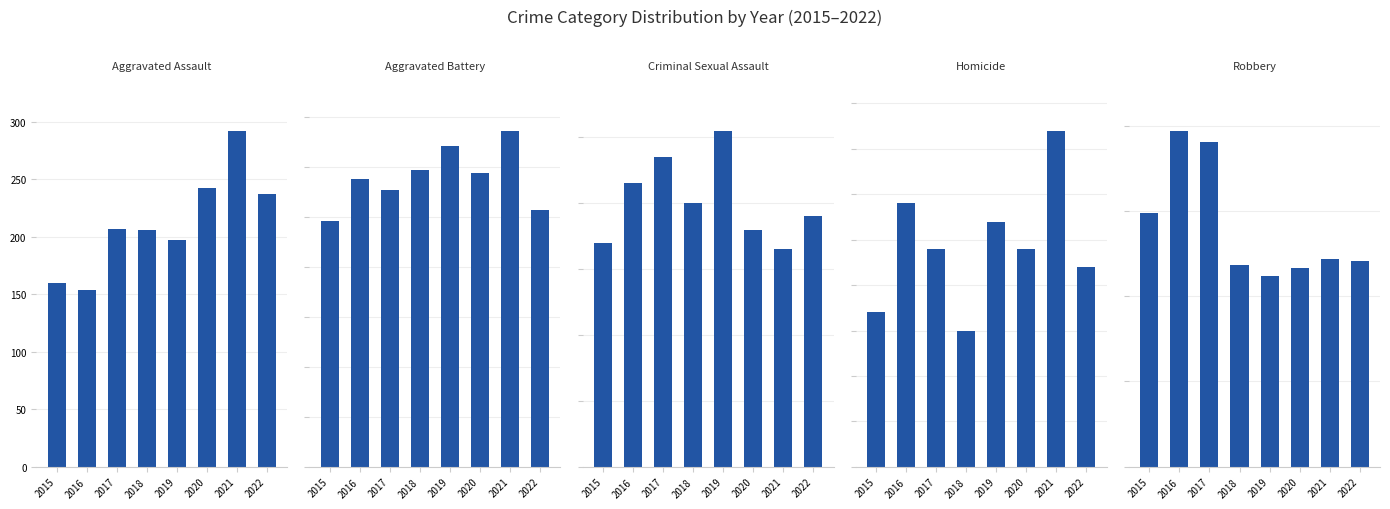

Does the chart contain any negative values?

No